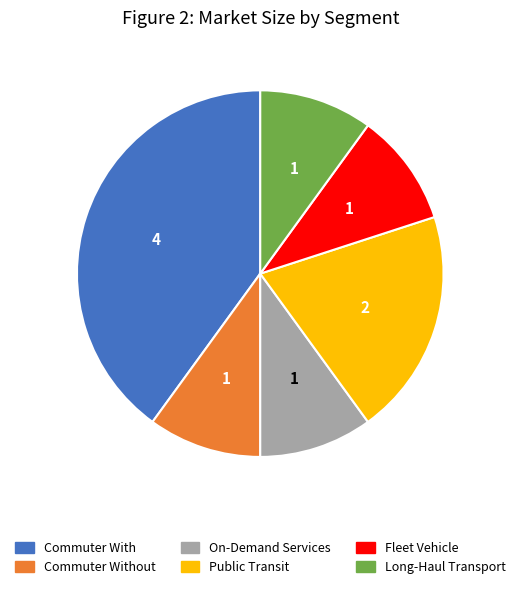

Is there any slice that represents more than half of the pie?

No